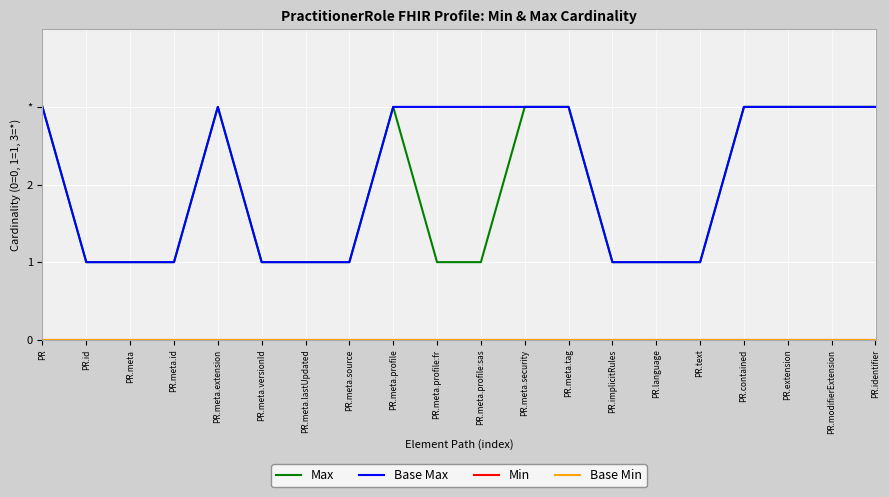

At which category is the sum across all series the highest?

PR